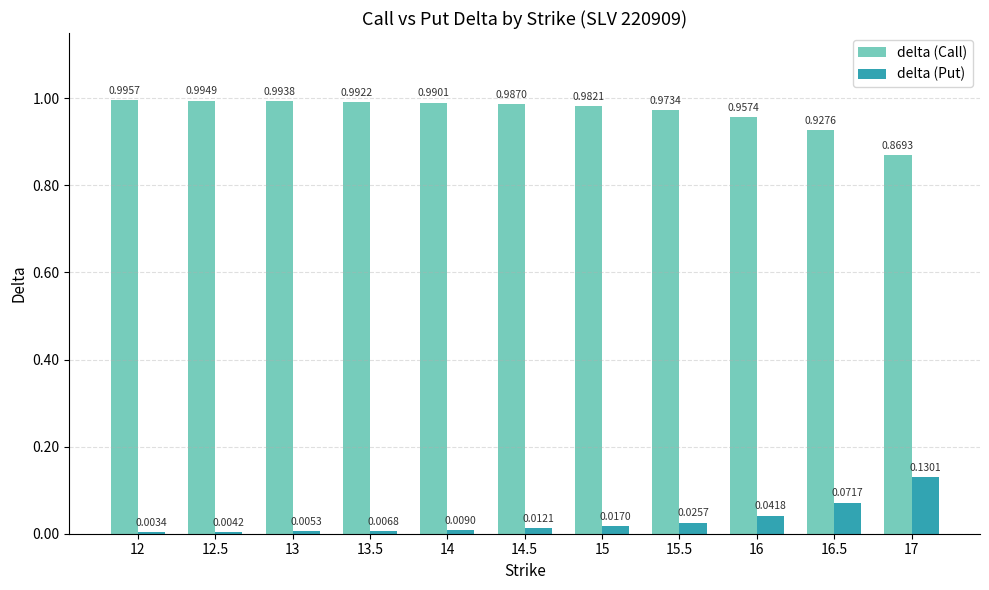

What is the sum of the delta (Call) values at 14.5 and 12.5?

2.0